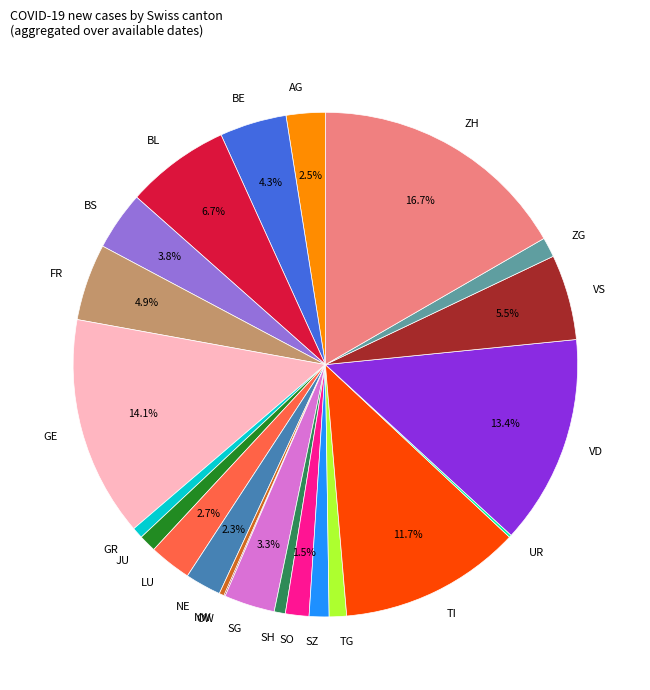

Which slice is the largest?

ZH